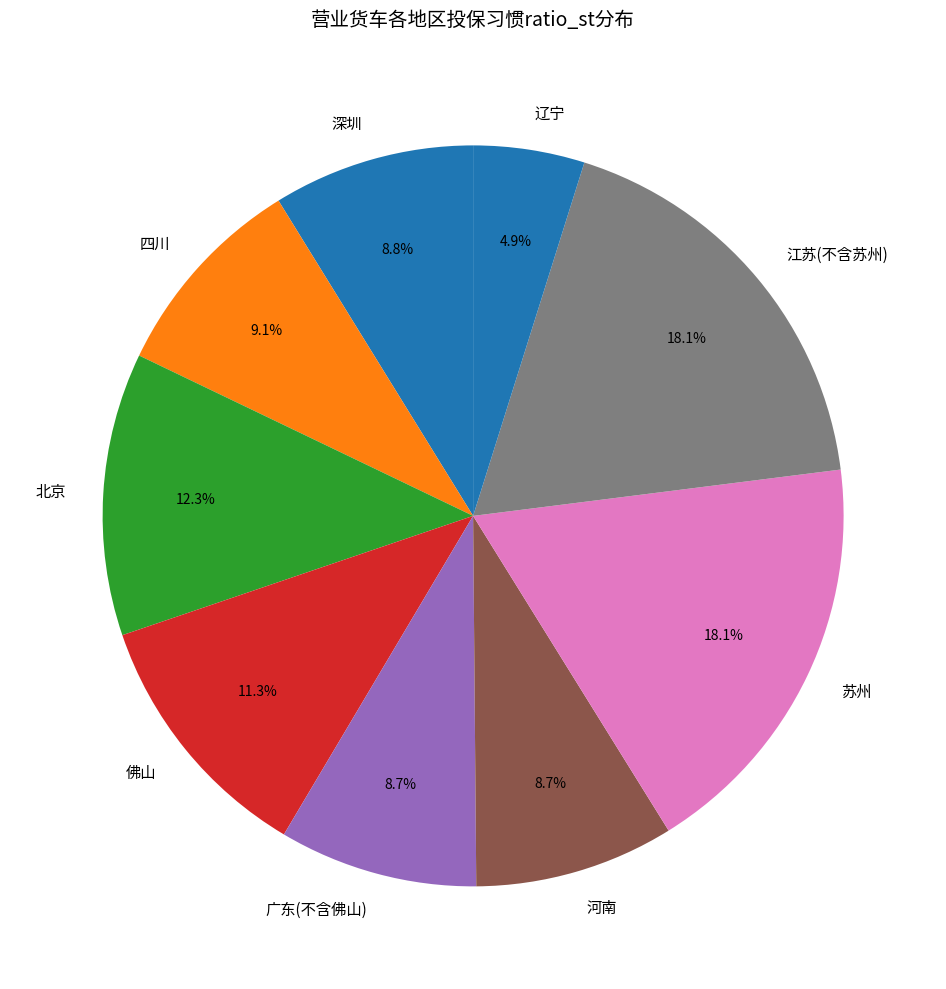

Do 深圳 and 佛山 together represent more than half of the pie?

No